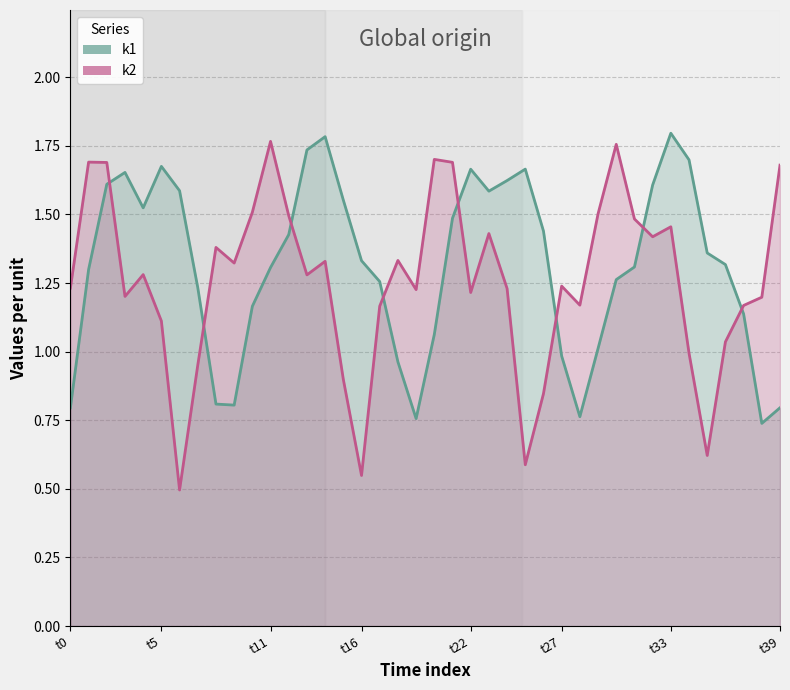

How many interior local valleys does the k1 series have?

6